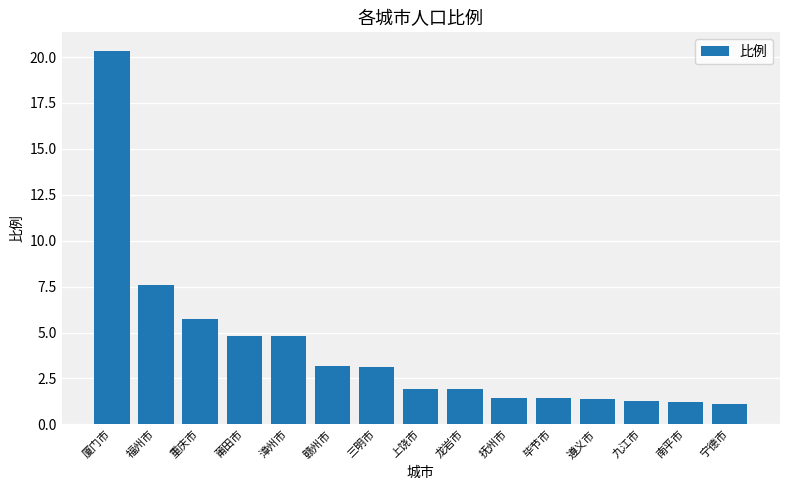

What value does the data have at 龙岩市?

1.9